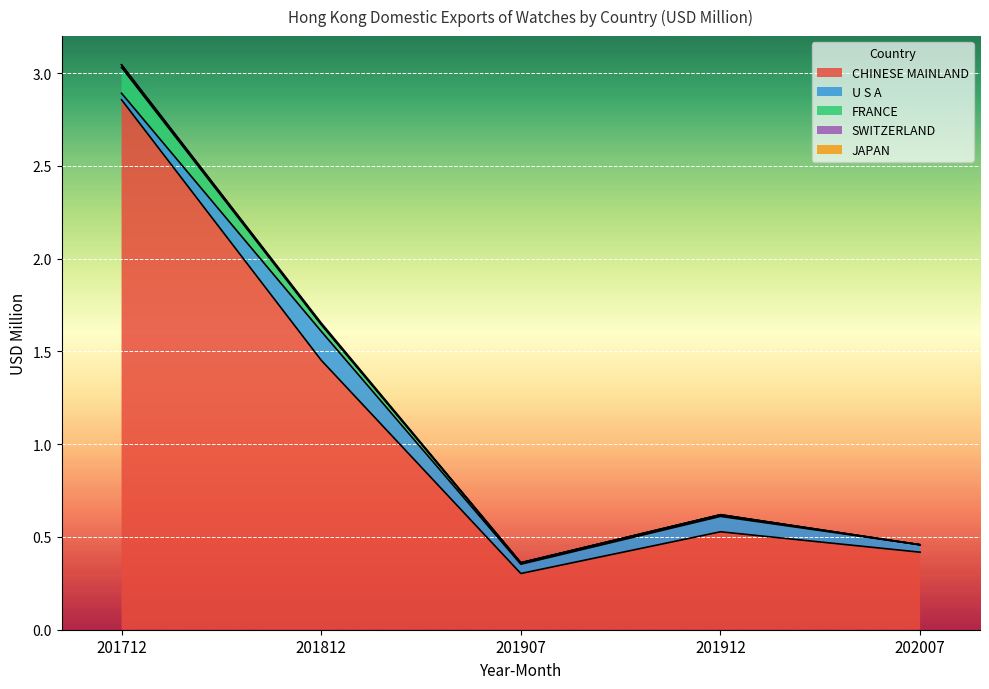

Reading left to right, list all the values displayed in this chart.

CHINESE MAINLAND: 201712=2.9	201812=1.5	201907=0.3	201912=0.5	202007=0.4
U S A: 201712=0.0	201812=0.2	201907=0.1	201912=0.1	202007=0.0
FRANCE: 201712=0.1	201812=0.0	201907=0.0	201912=0.0	202007=0.0
SWITZERLAND: 201712=0.0	201812=0.0	201907=0.0	201912=0.0	202007=0.0
JAPAN: 201712=0.0	201812=0.0	201907=0.0	201912=0.0	202007=0.0